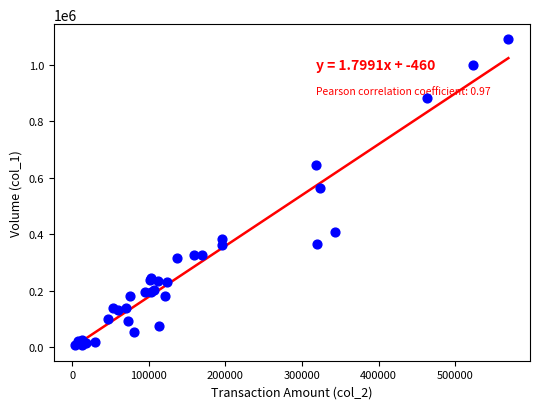

What Y value in the scatter plot is closest to 550000?

564000